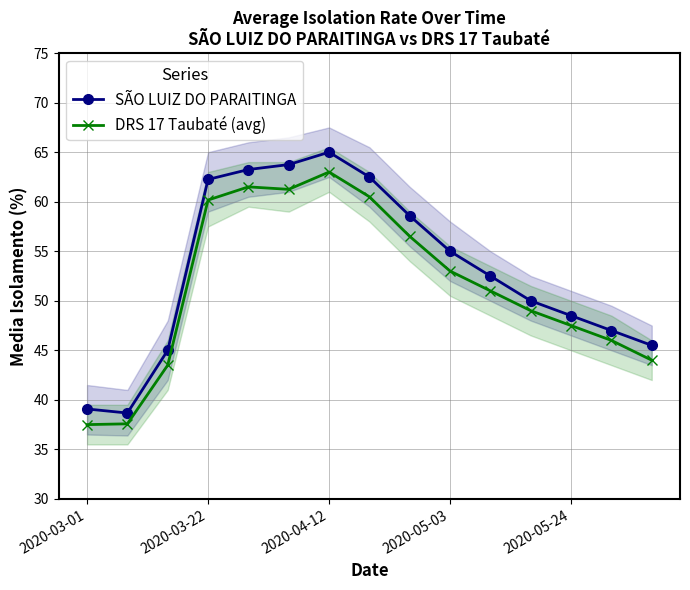

The SÃO LUIZ DO PARAITINGA series shows 24.5 at 2020-03-22. True or false?

False